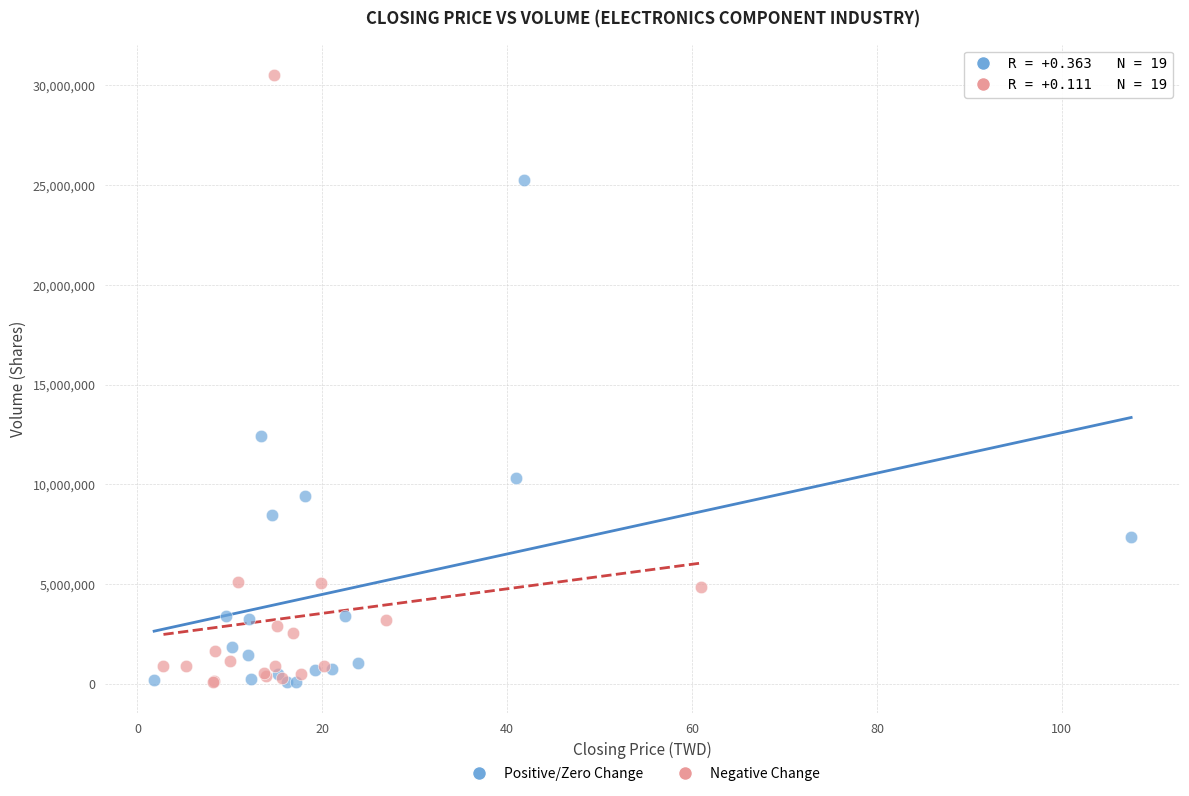

Which series has the widest spread of Y values?

Negative Change